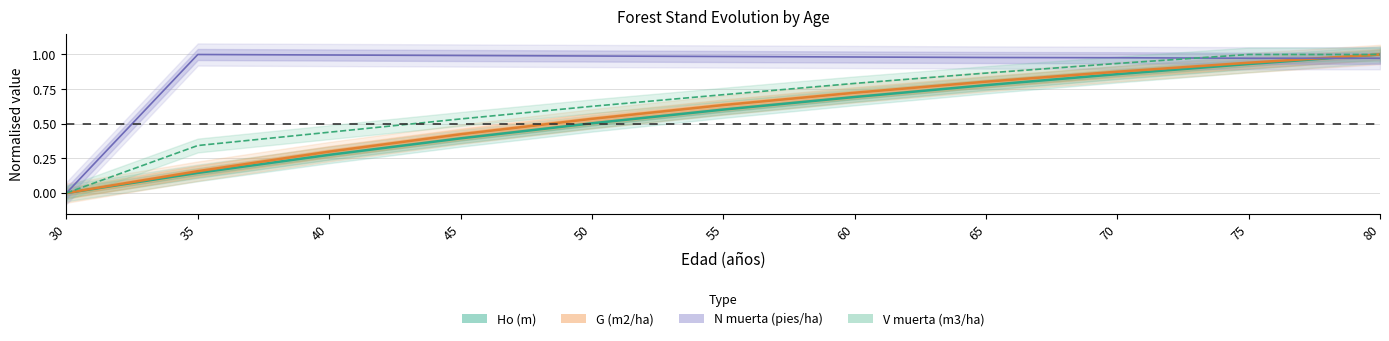

Is the value of Ho (m) at 75 greater than the value of G (m2/ha) at 35?

Yes